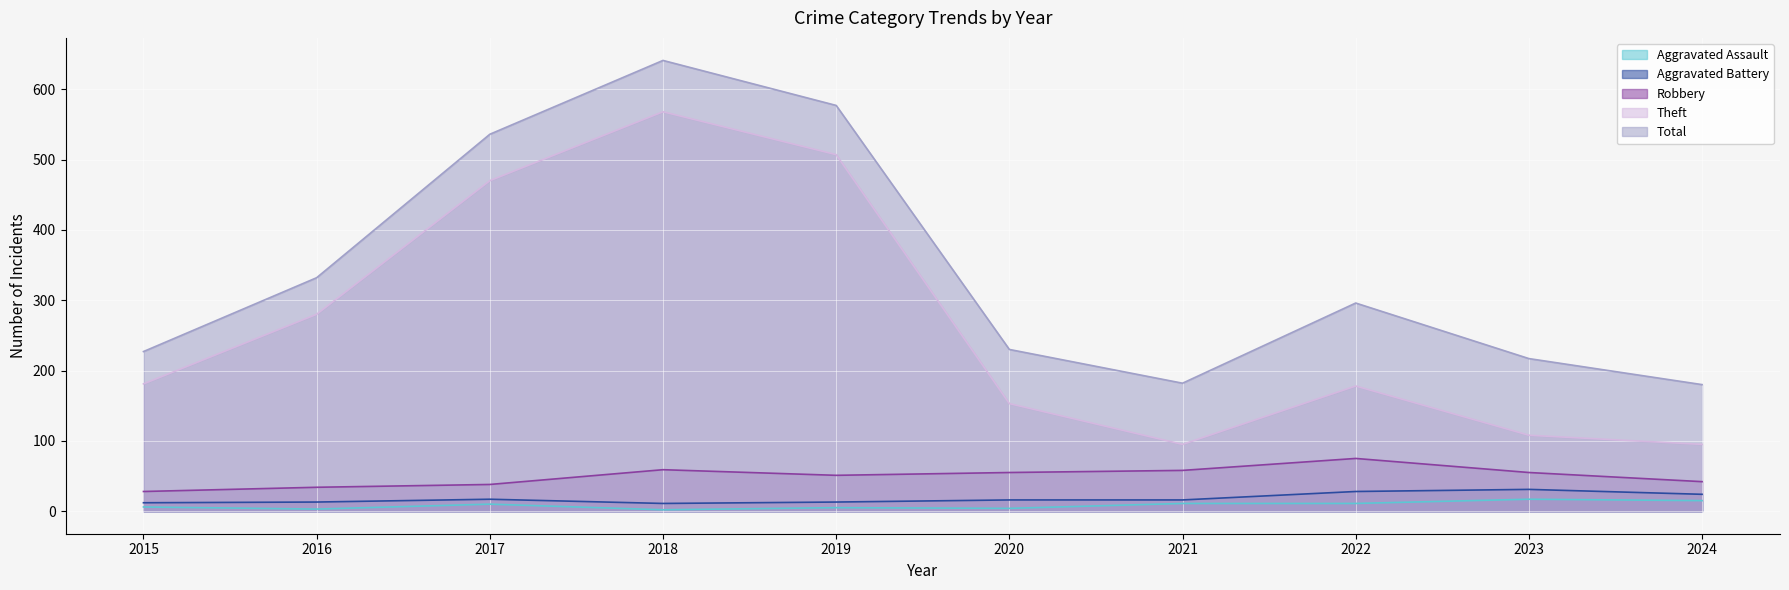

Which series has the largest total across all categories?

Total